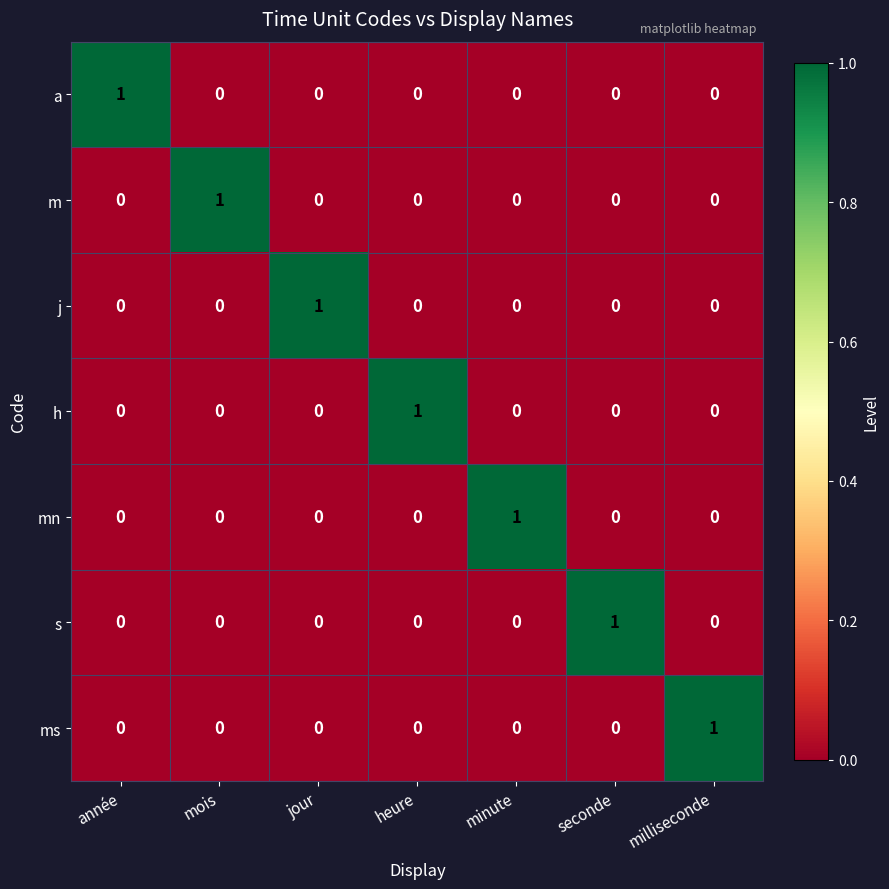

Is the value of ms at jour greater than the value of m at mois?

No